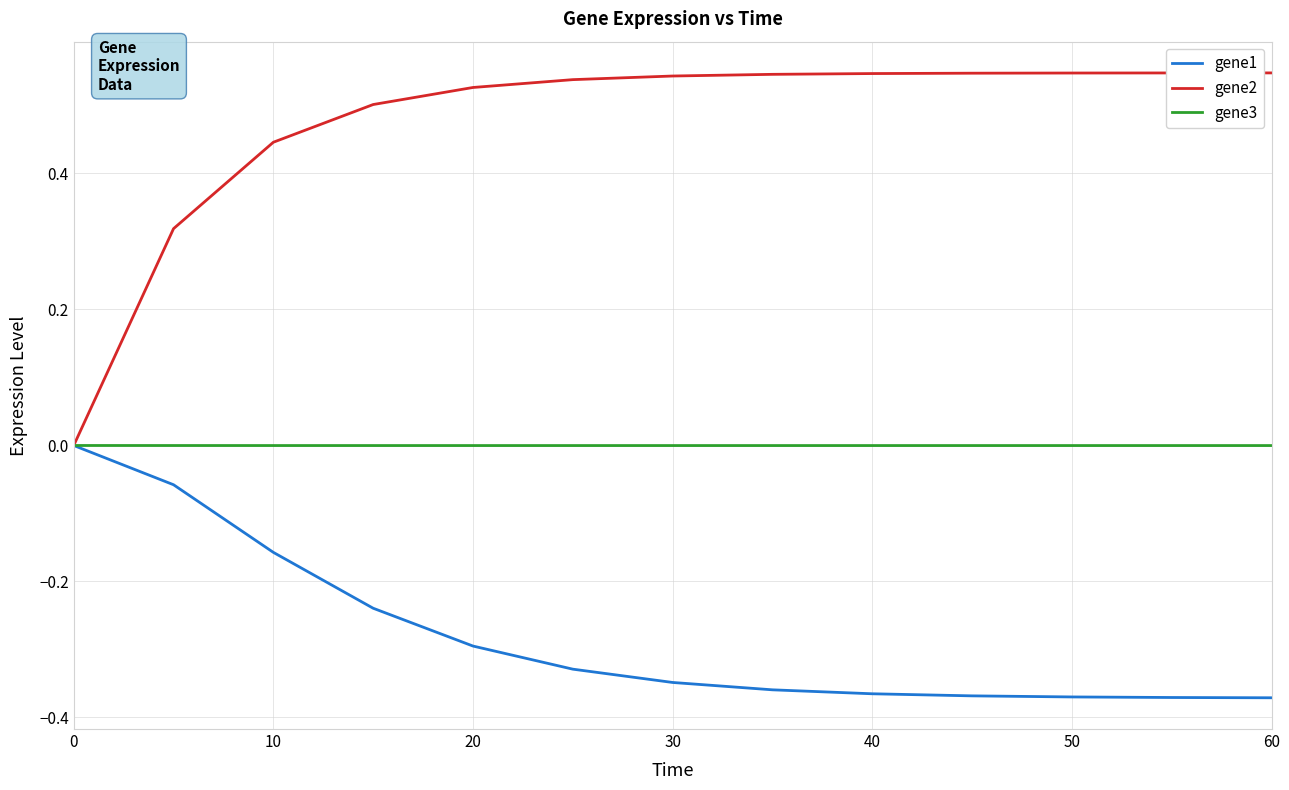

Which series has the largest range (max minus min)?

gene2